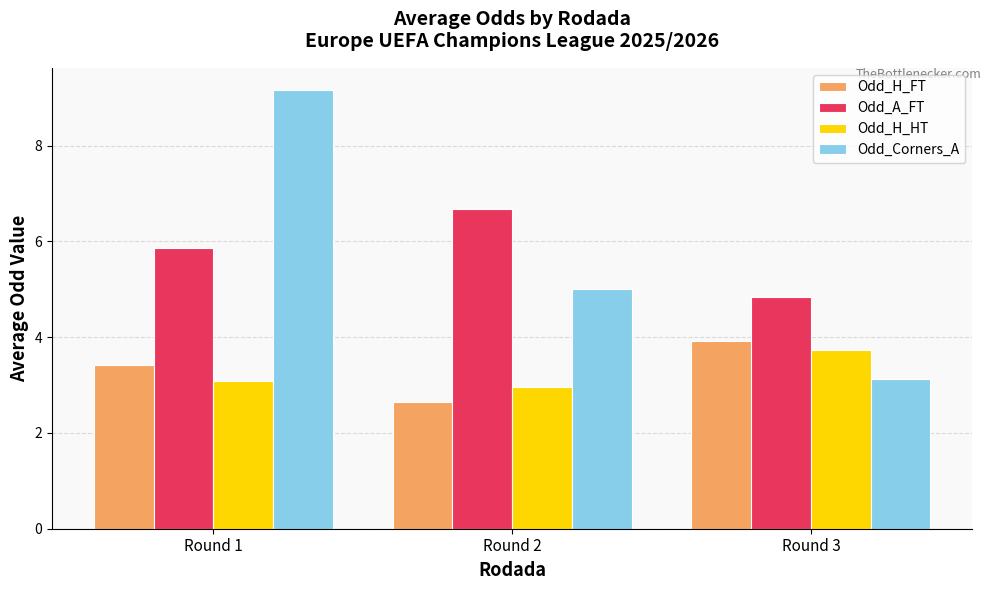

At which label does Odd_H_FT first exceed 3?

Round 1